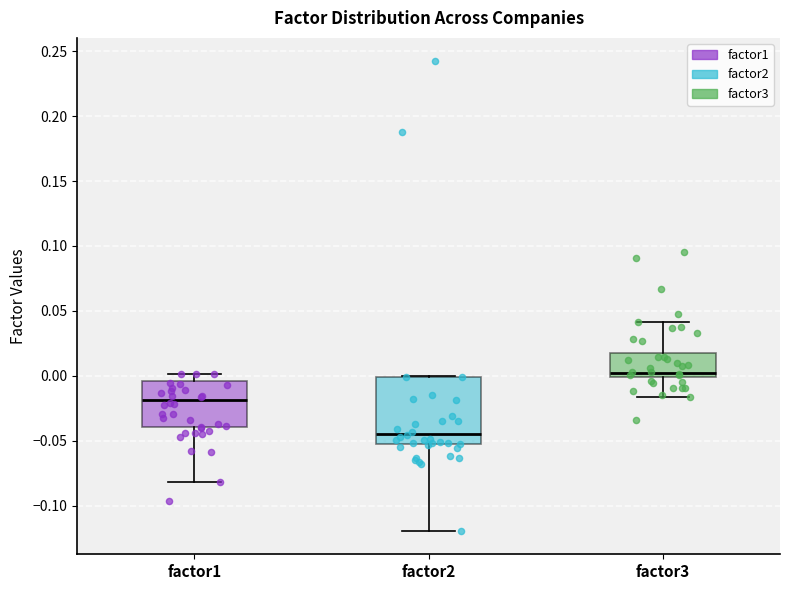

Where is the upper edge of the box for factor2 on the y-axis? The values are not printed on the chart, so give them approximately, as read against the axis.

0.000